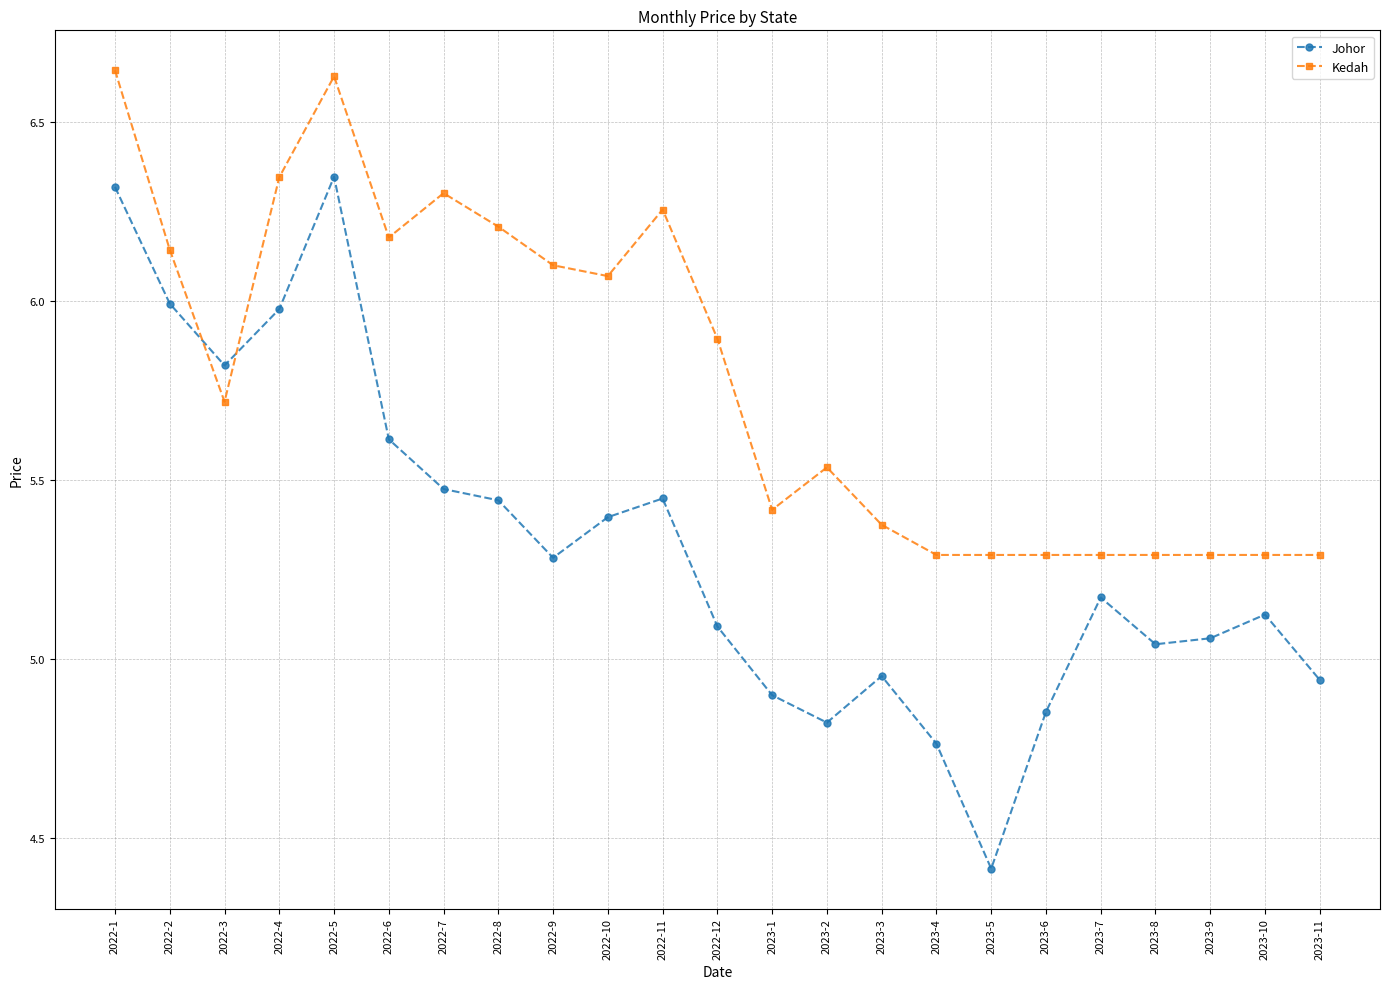

Which series has the widest spread of values?

Johor